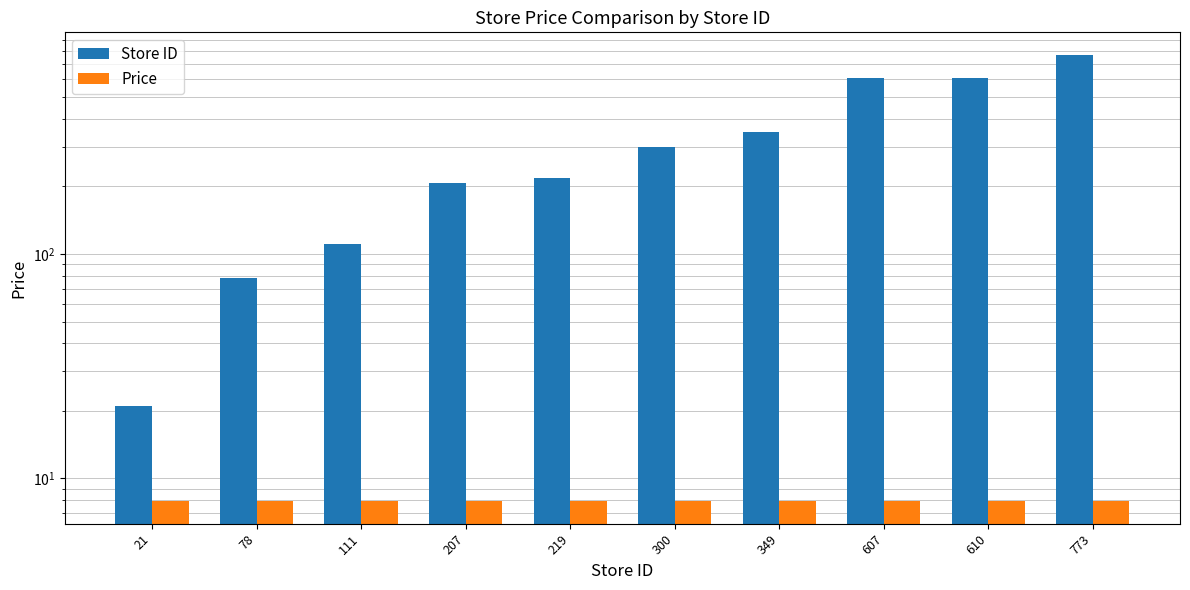

What are all the series names shown in the legend?

Store ID, Price